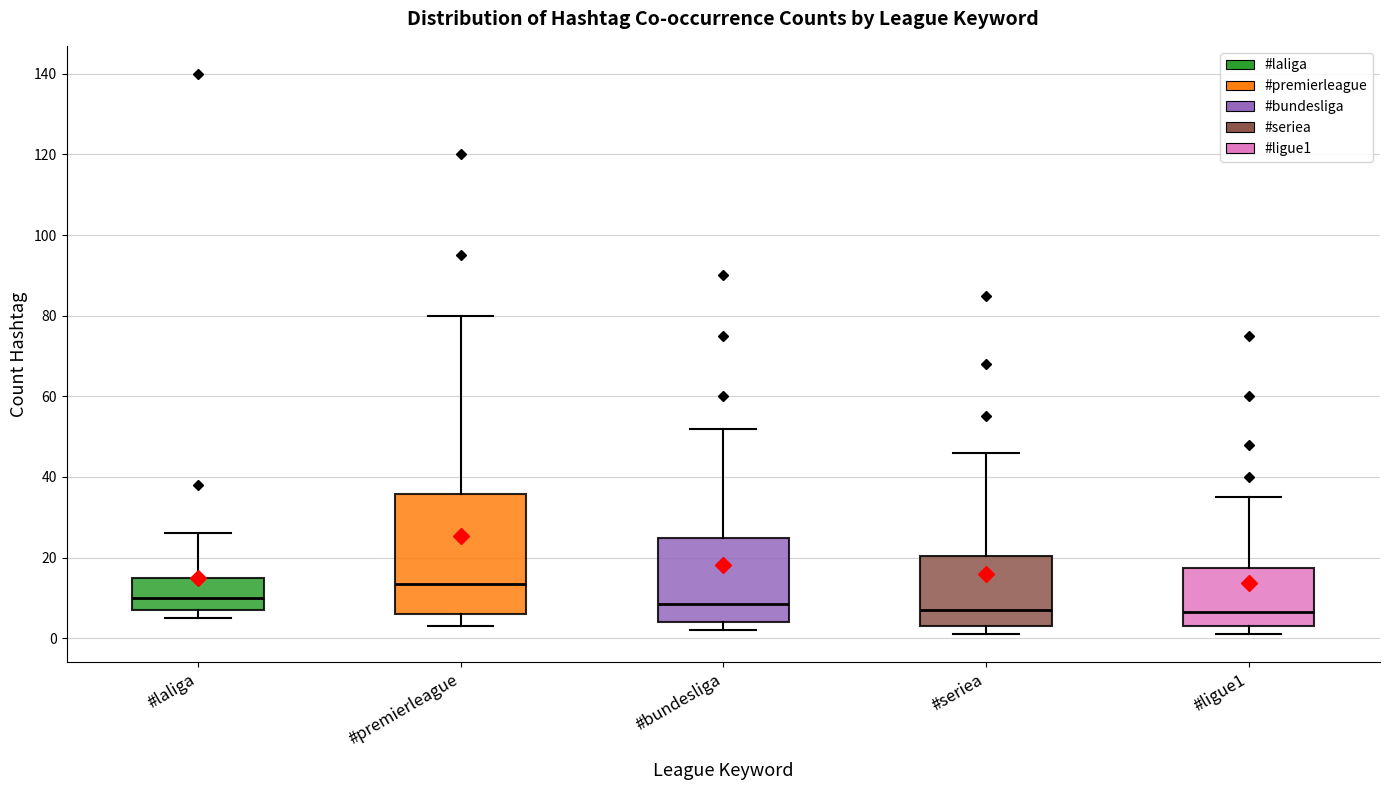

Reading left to right, transcribe this box plot: for each box, give where its median line is, the range the box spans, and where its two whiskers end, as read against the y-axis. The values are not printed on the chart, so give them approximately, as read against the axis.

#laliga: median 10, box 8 to 16, whiskers 6 to 26
#premierleague: median 14, box 6 to 36, whiskers 4 to 80
#bundesliga: median 8, box 4 to 24, whiskers 2 to 52
#seriea: median 8, box 4 to 20, whiskers 2 to 46
#ligue1: median 6, box 4 to 18, whiskers 2 to 36